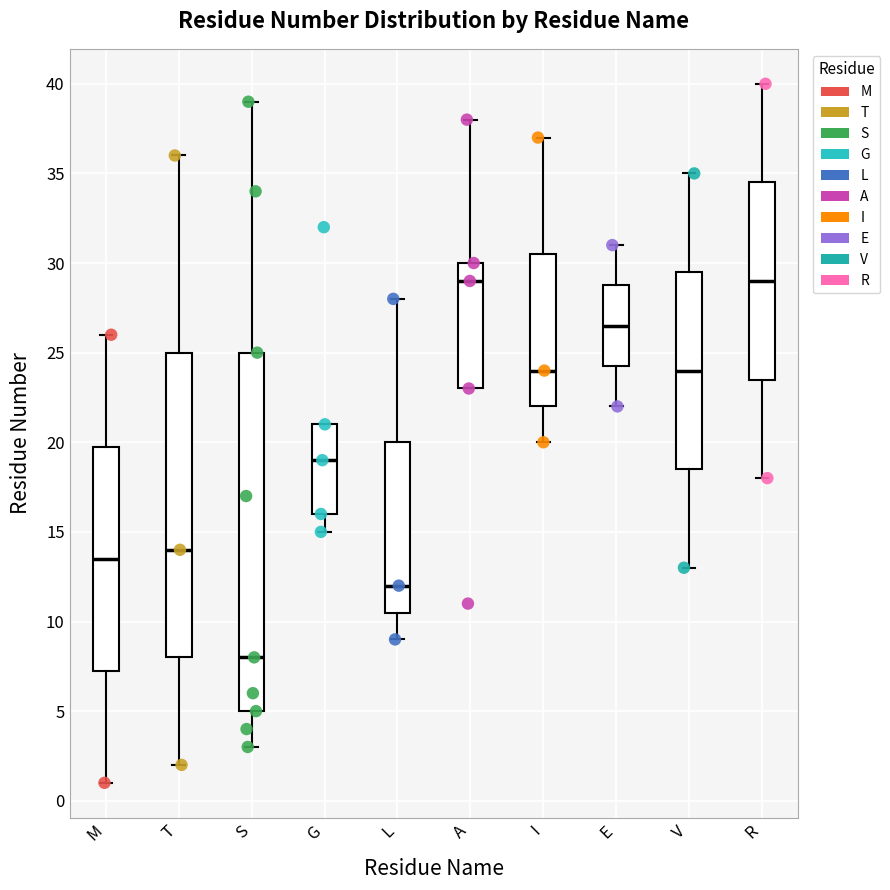

Where is the upper edge of the box for V on the y-axis? The values are not printed on the chart, so give them approximately, as read against the axis.

29.5